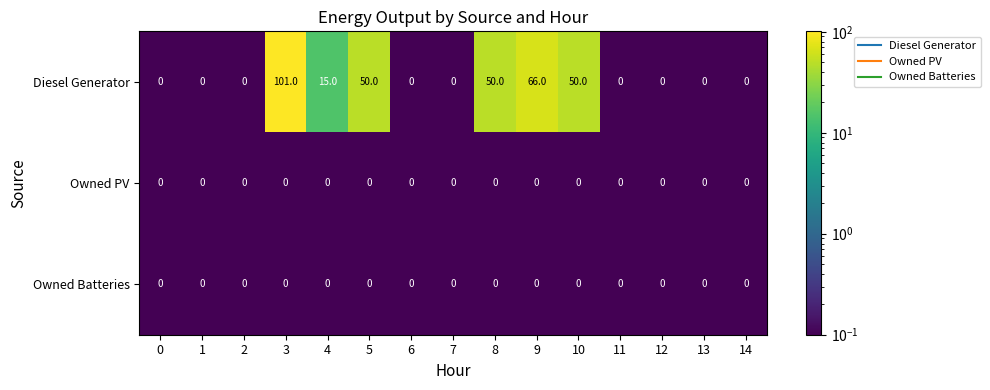

At how many categories does at least one series exceed 45?

5